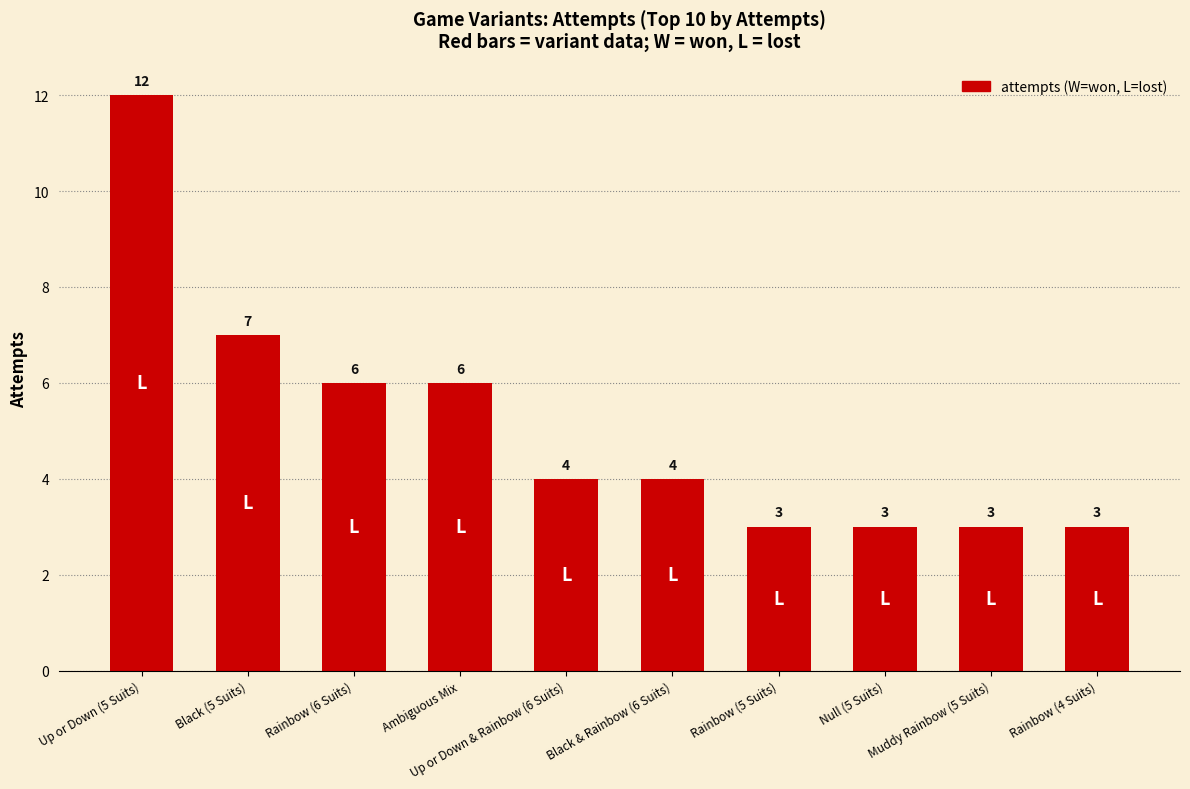

The value at Rainbow (6 Suits) is 6. True or false?

True